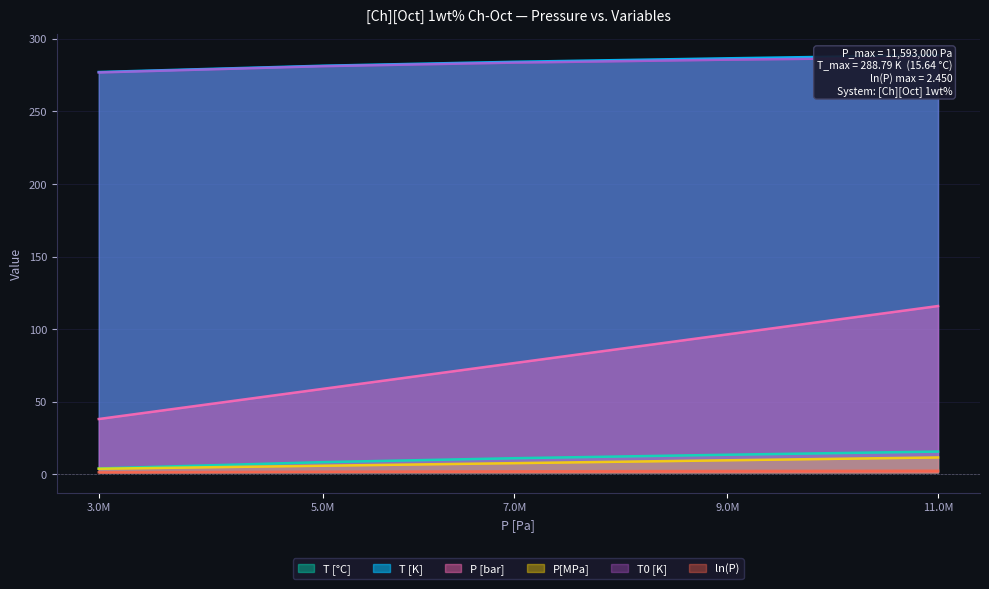

What is the minimum value for P [bar]?

38.1